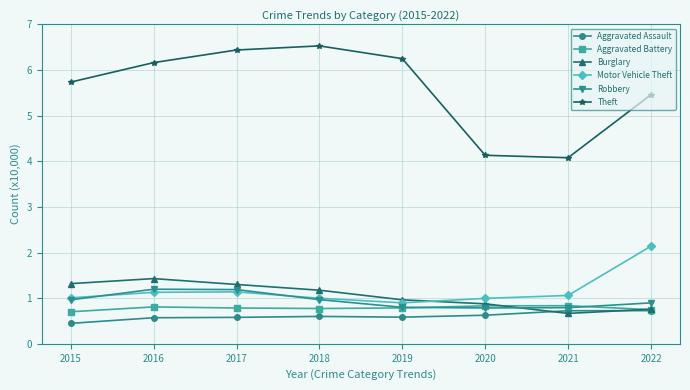

Which series has the largest total across all categories?

Theft